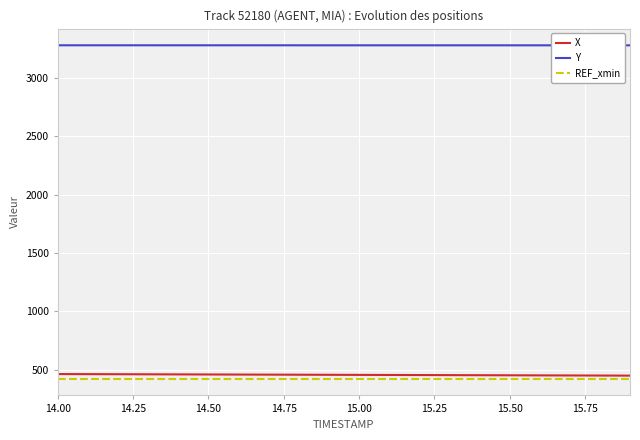

What is the difference between the maximum and minimum values in the X series?

13.4